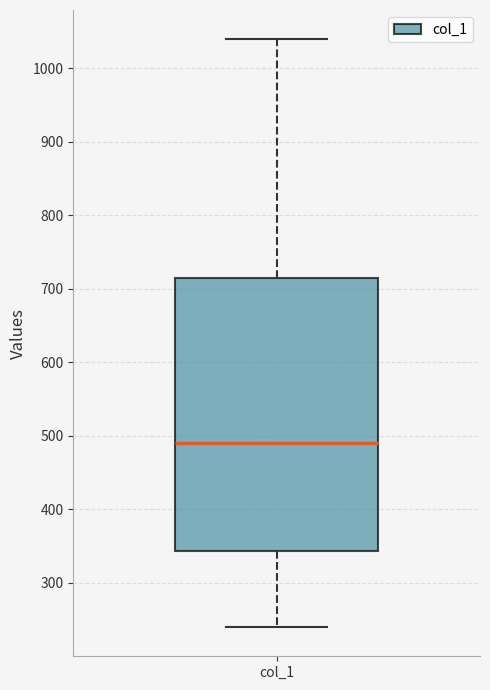

Where does the lower whisker of the box for col_1 end on the y-axis? The values are not printed on the chart, so give them approximately, as read against the axis.

240